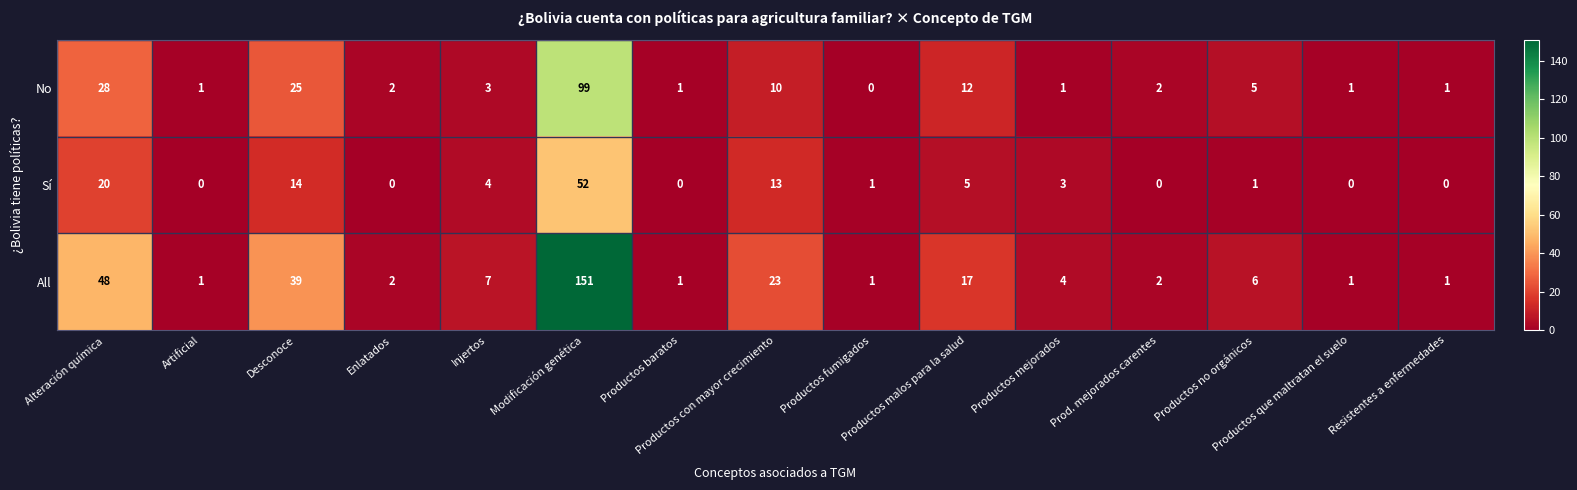

What is the greatest value displayed?

151